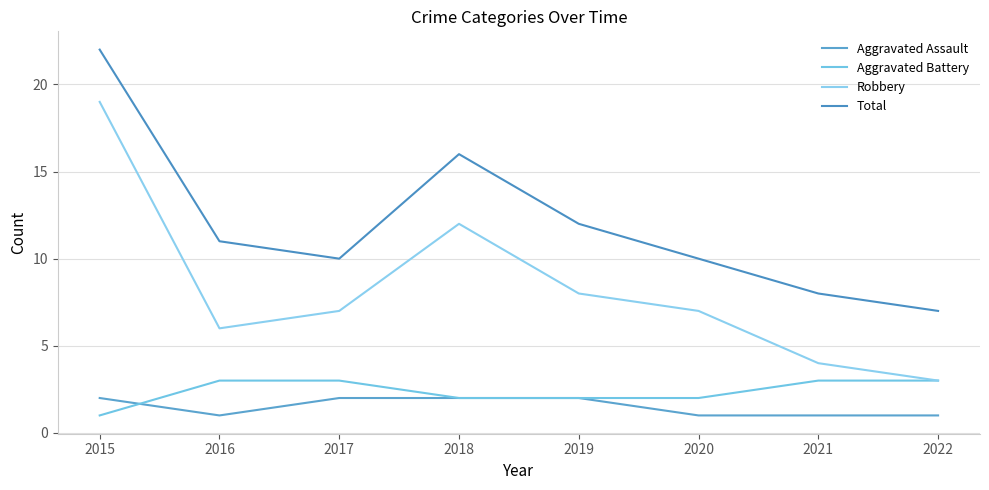

Which category has the highest value across all series?

2015